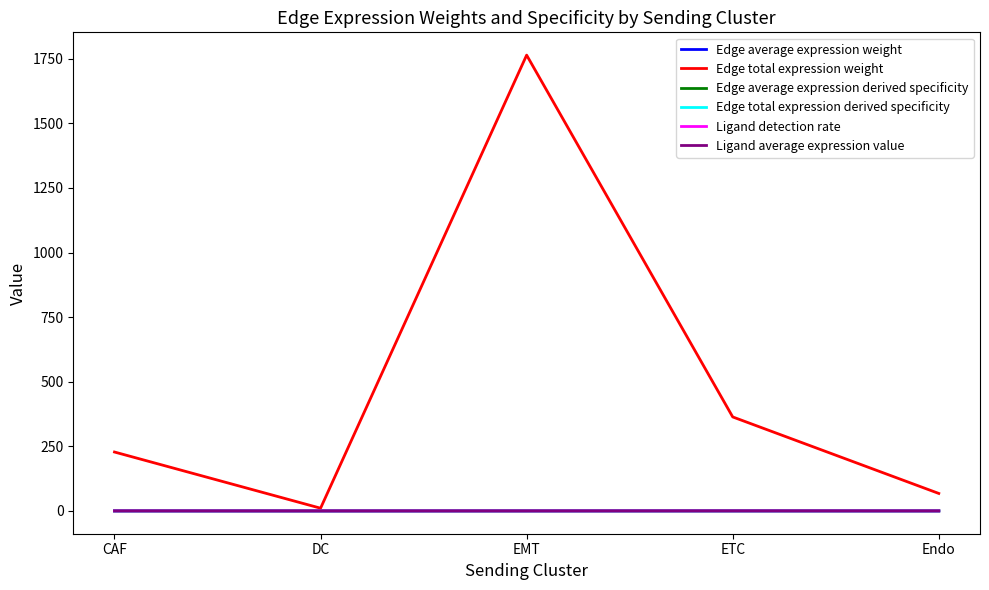

At which category does the chart reach its peak across all series?

EMT